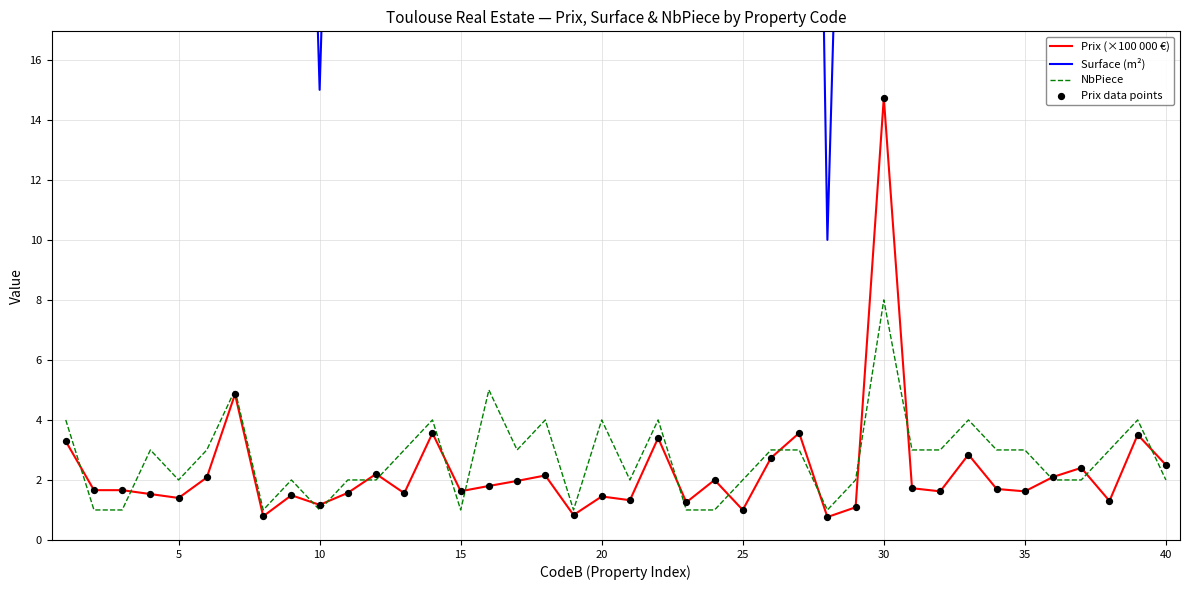

At how many categories does at least one series exceed 71?

11